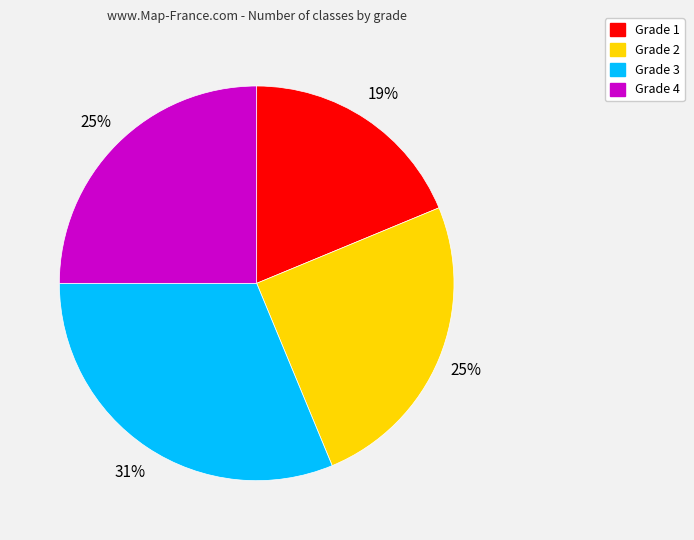

To the nearest percent, what is the average slice percentage?

25%